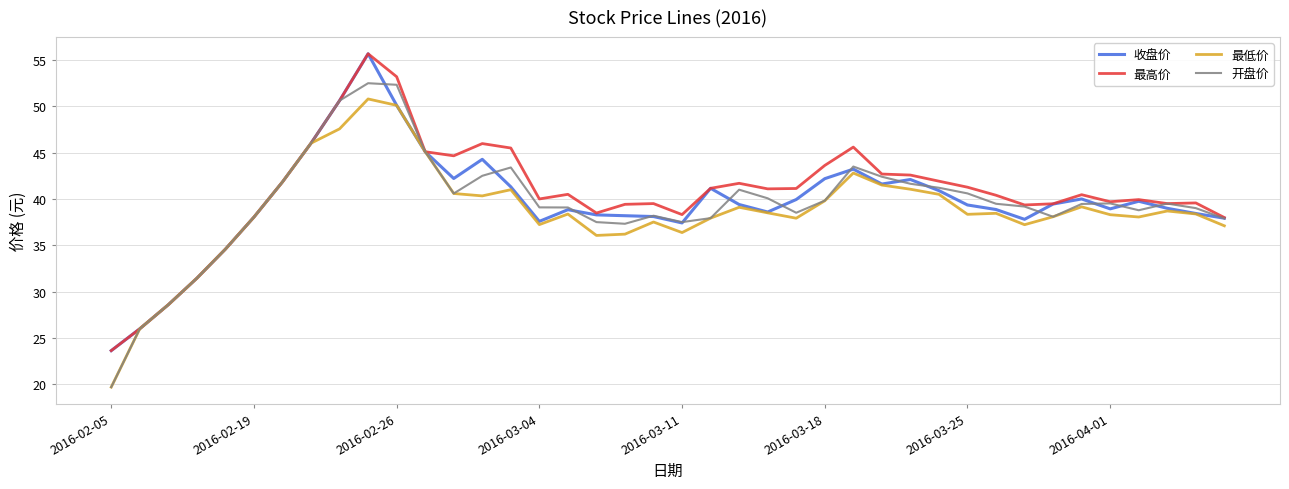

What is the minimum value shown in the chart?

19.7